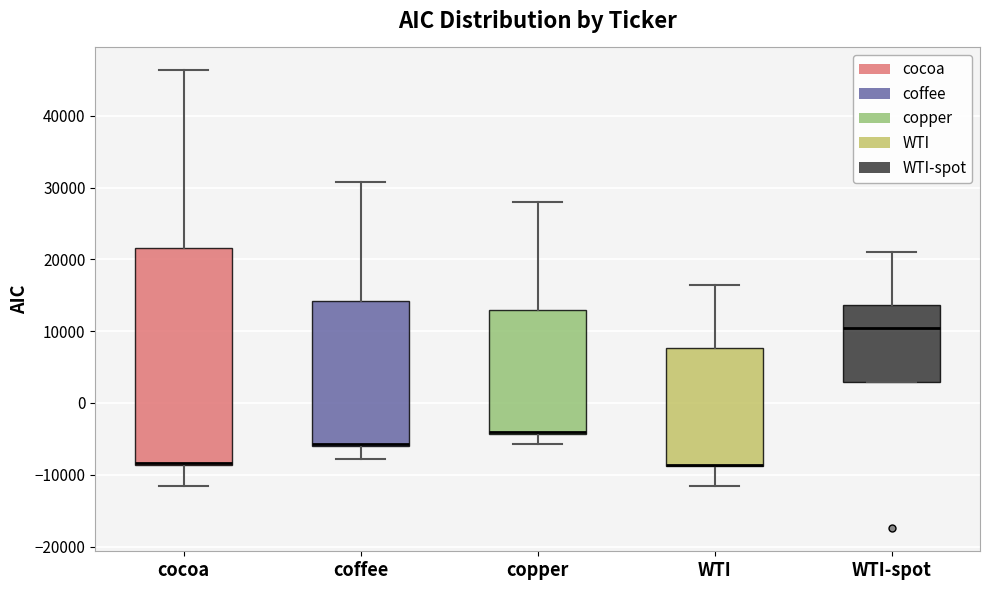

Reading left to right, transcribe this box plot: for each box, give where its median line is, the range the box spans, and where its two whiskers end, as read against the y-axis. The values are not printed on the chart, so give them approximately, as read against the axis.

cocoa: median -8000 (drawn on the box's lower edge), box -9000 to 22000, whiskers -12000 to 46000
coffee: median -6000 (drawn on the box's lower edge), box -6000 to 14000, whiskers -8000 to 31000
copper: median -4000 (drawn on the box's lower edge), box -4000 to 13000, whiskers -6000 to 28000
WTI: median -9000 (drawn on the box's lower edge), box -9000 to 8000, whiskers -12000 to 16000
WTI-spot: median 10000, box 3000 to 14000, whiskers 3000 to 21000